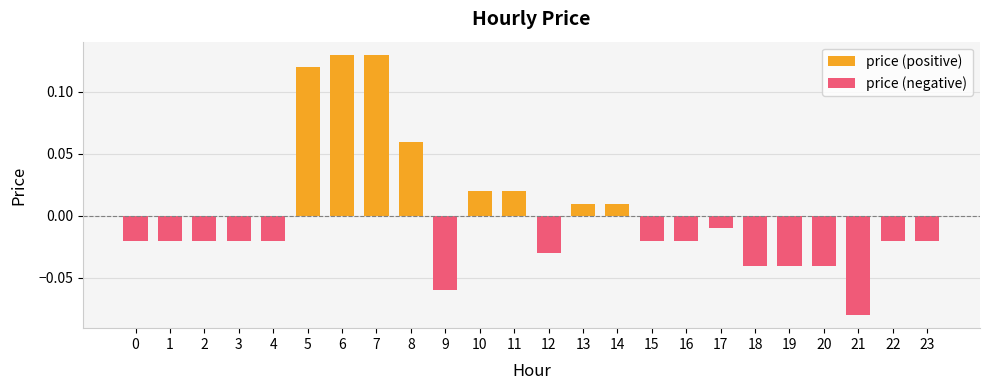

Reading left to right, list all the values displayed in this chart.

-0.0	-0.0	-0.0	-0.0	-0.0	0.1	0.1	0.1	0.1	-0.1	0.0	0.0	-0.0	0.0	0.0	-0.0	-0.0	-0.0	-0.0	-0.0	-0.0	-0.1	-0.0	-0.0